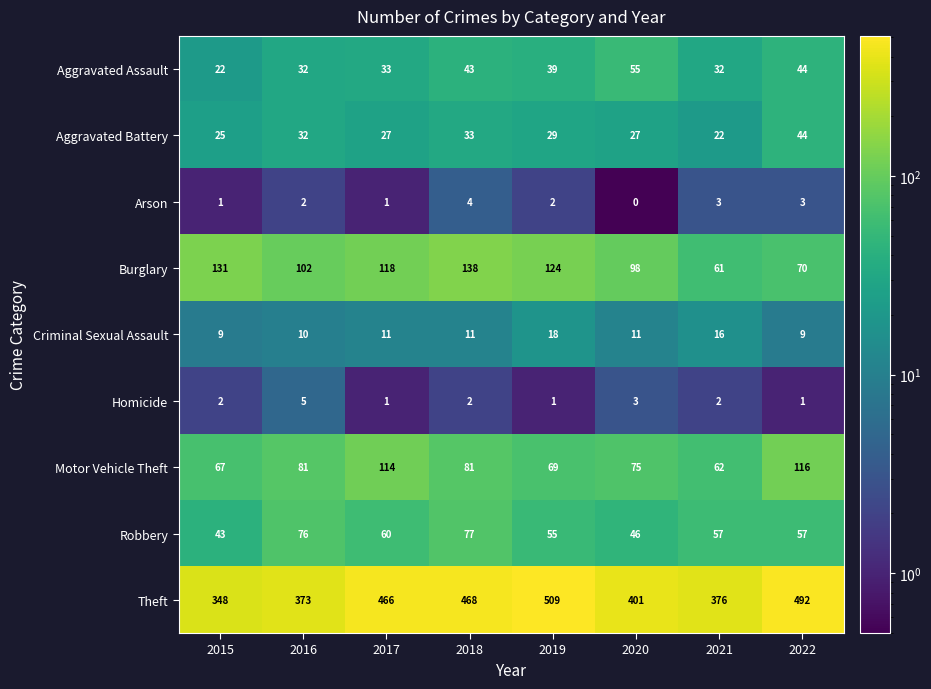

Count the number of categories in the chart.

8